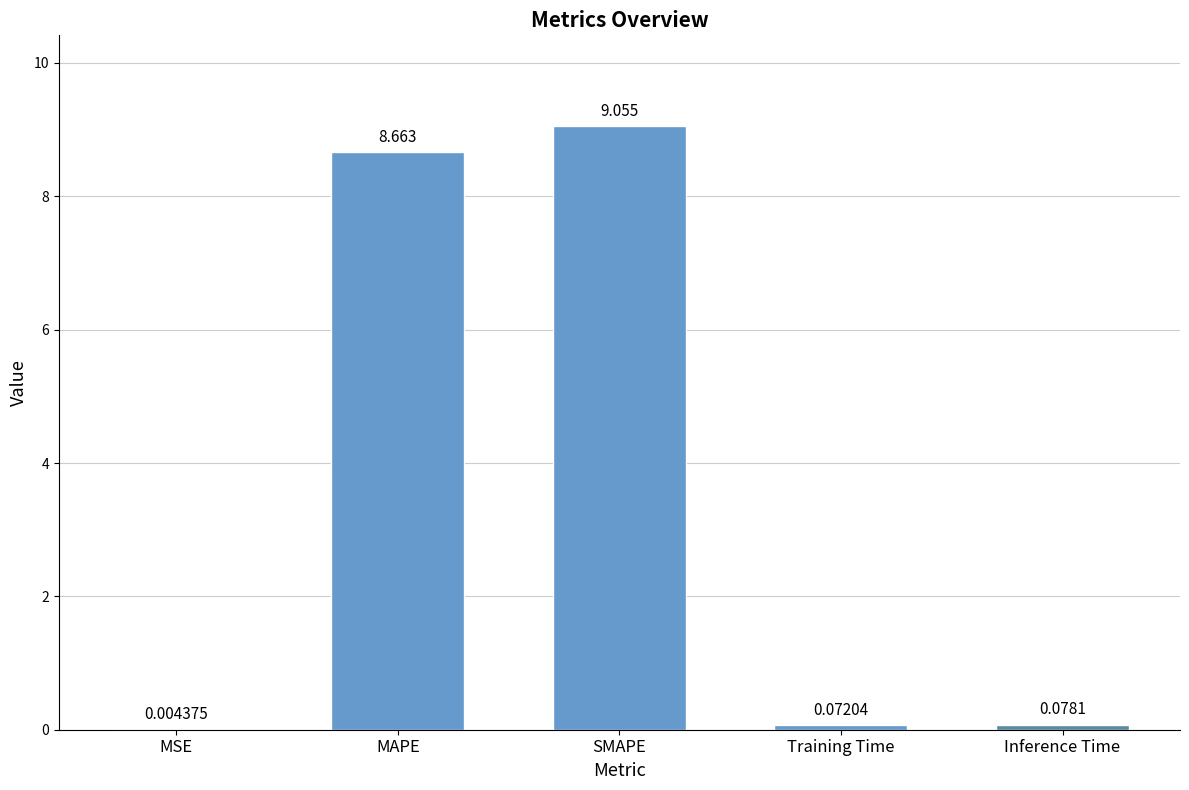

How many categories are shown in the chart?

5